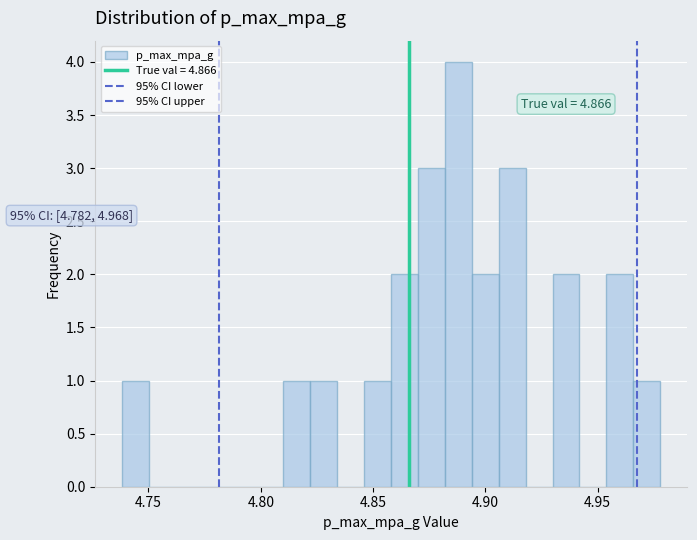

Around what value on the x-axis is the tallest bar? Give the approximate position of its centre, as read against the axis.

4.890